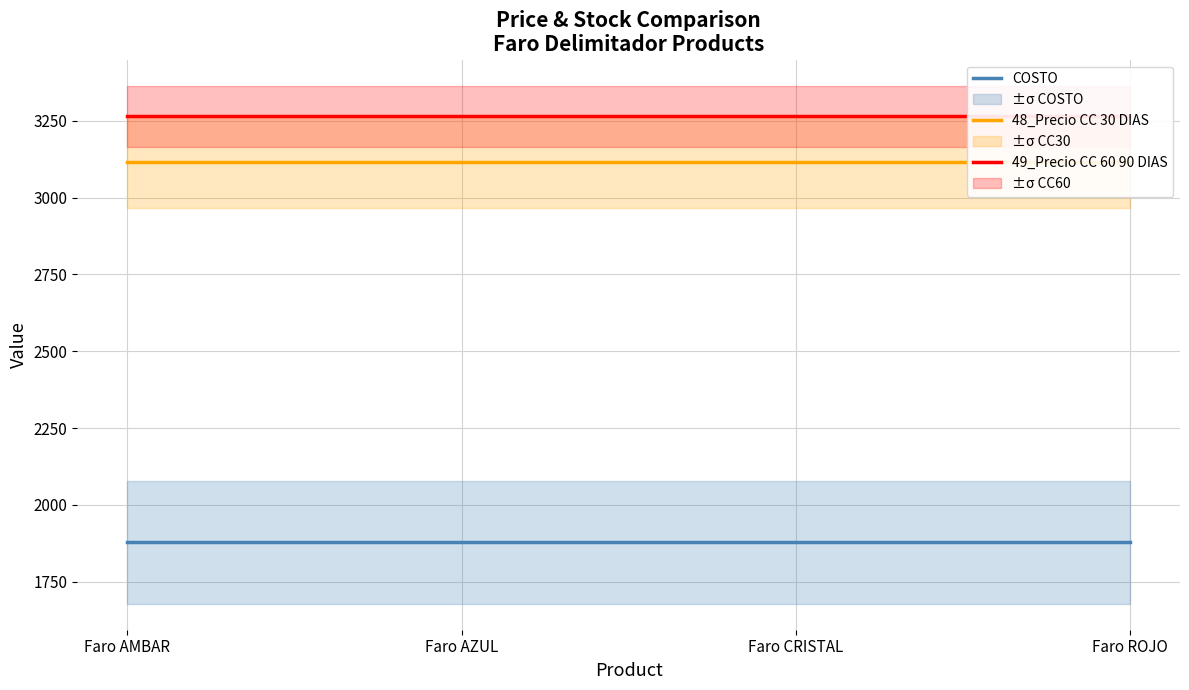

Which has a higher value, Faro CRISTAL or Faro AMBAR?

Faro CRISTAL